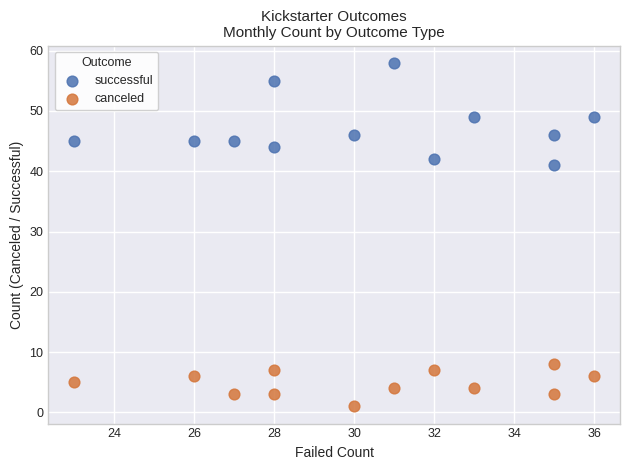

Across all data points, what is the range of Y values (max minus min)?

57